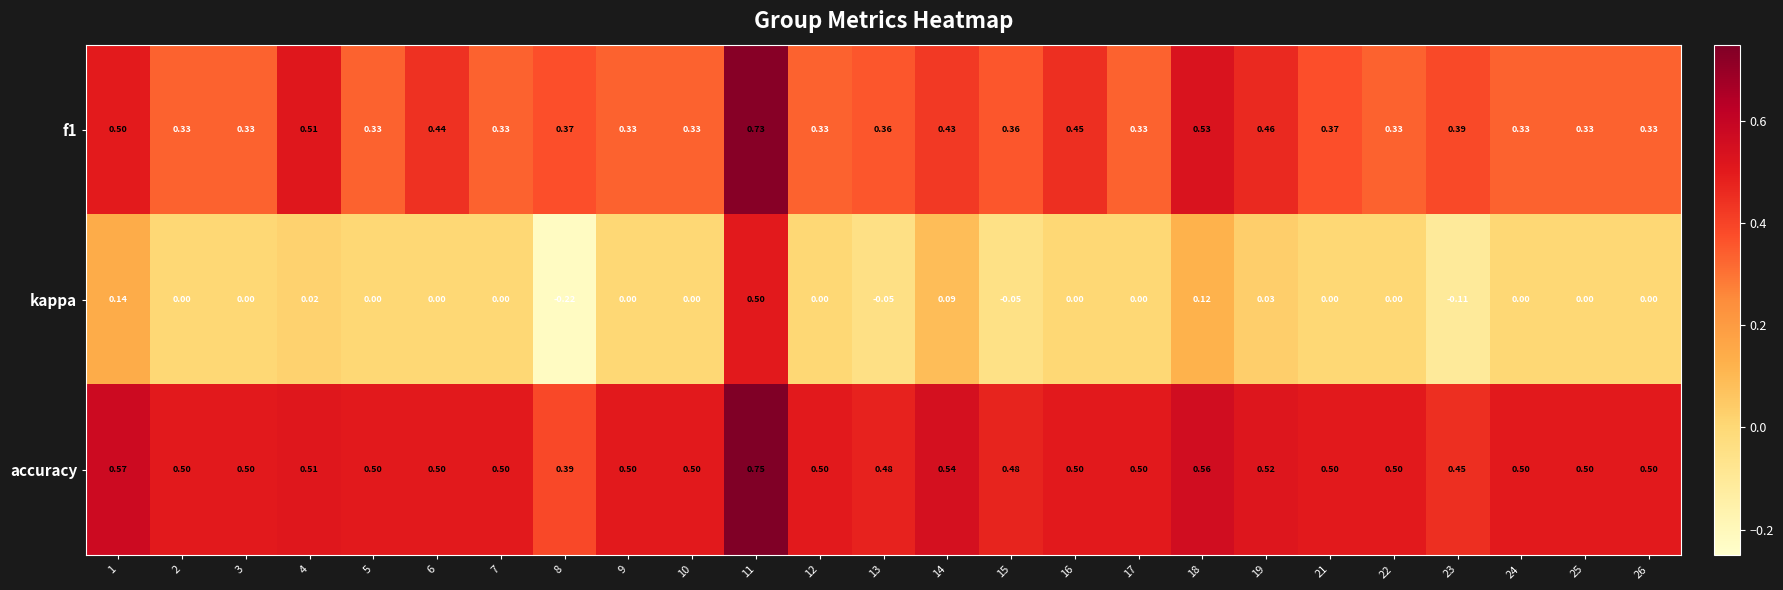

Is the value of f1 at 3 greater than the value of kappa at 5?

Yes